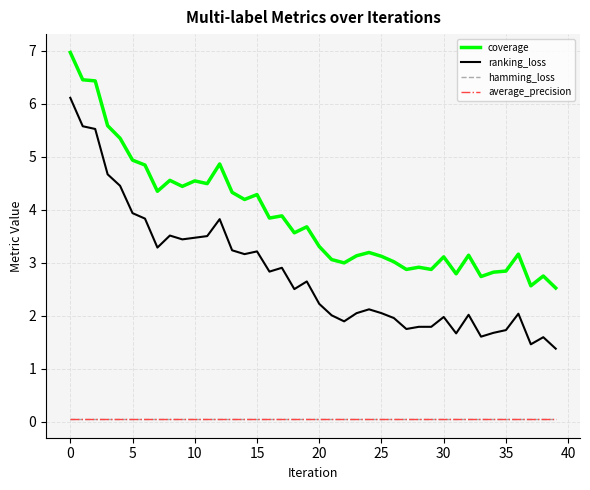

List the series in order of their peak value, lowest first.

average_precision, hamming_loss, ranking_loss, coverage